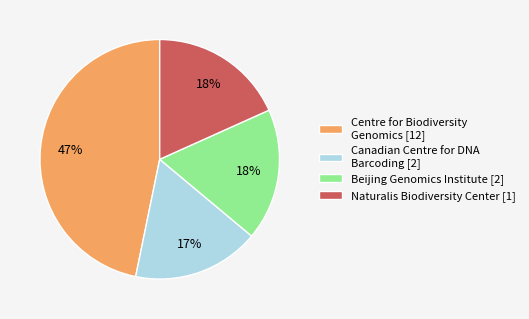

The Centre for Biodiversity Genomics [12] slice represents 47% of the pie. True or false?

True